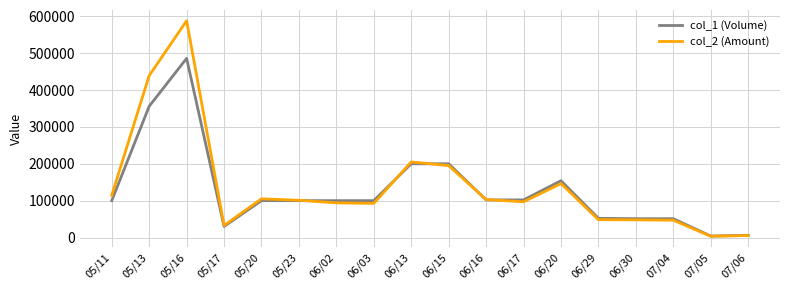

True or false: col_2 (Amount) has more than 1 interior local peaks.

True